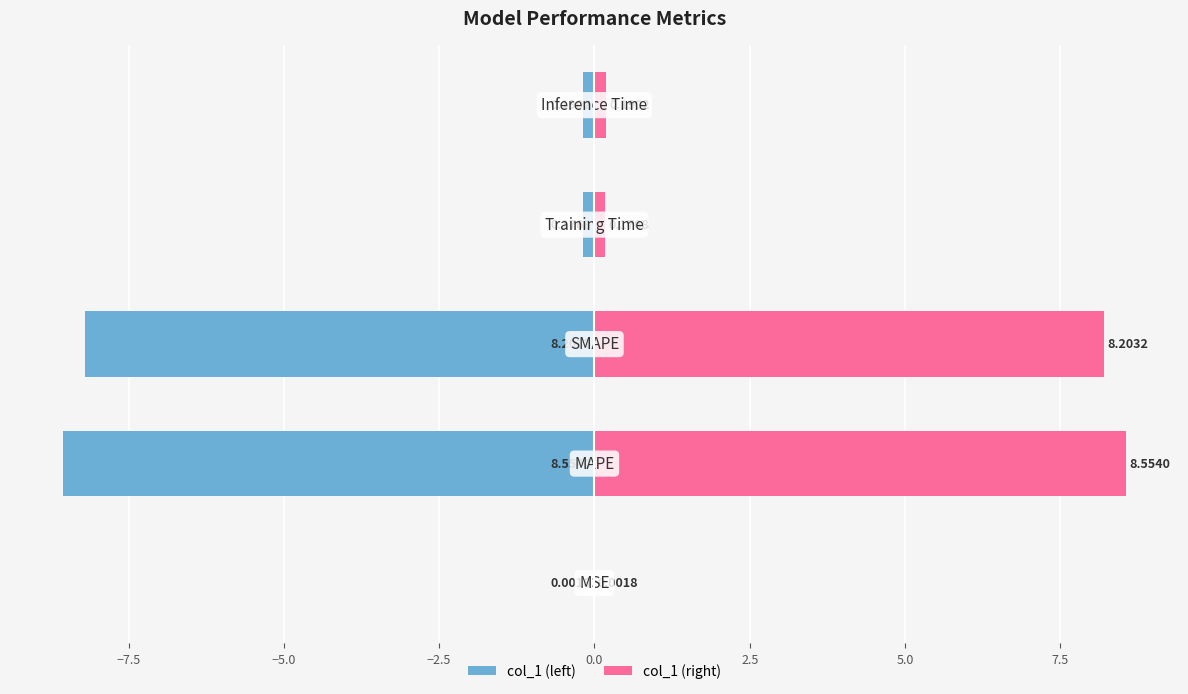

What are all the series names shown in the legend?

col_1 (left), col_1 (right)